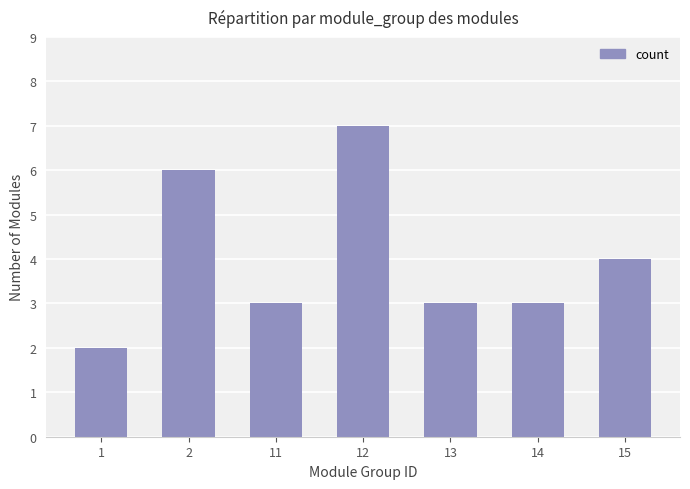

What is the change in value from 1 to 13?

+1